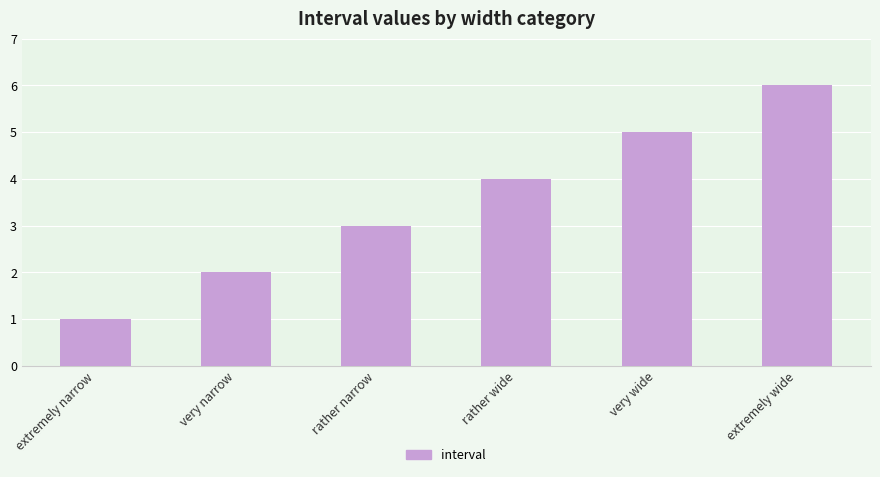

Which has a higher value, rather narrow or rather wide?

rather wide